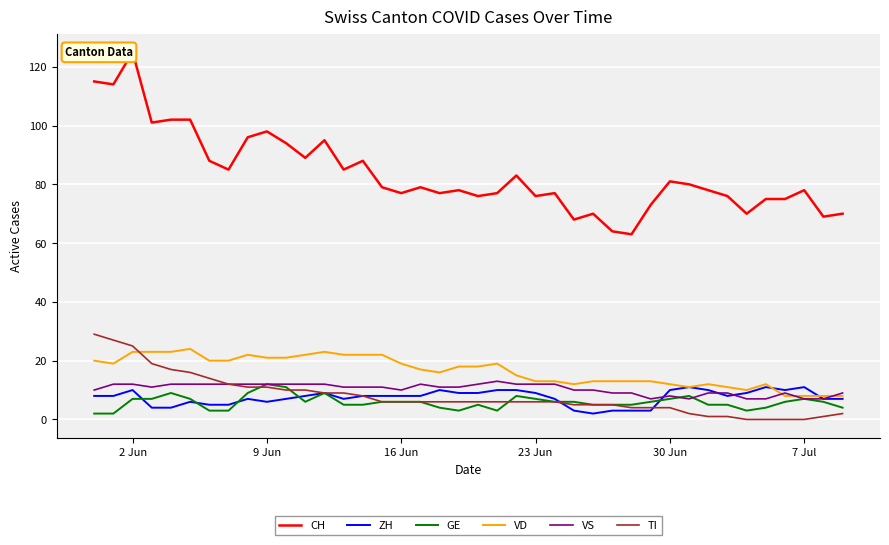

Which series has the widest spread of values?

CH